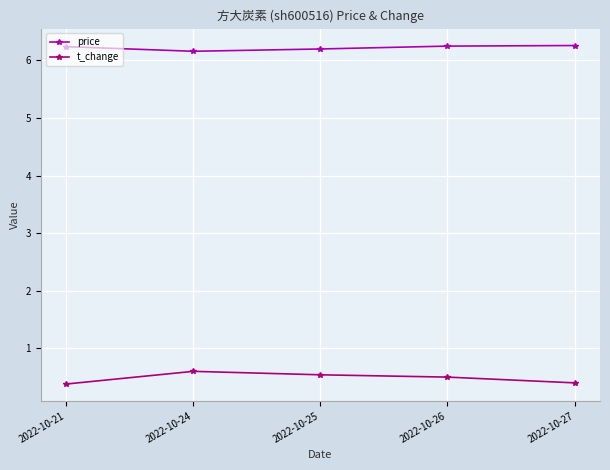

What is the value of the t_change point at the 3rd from the left?

0.5